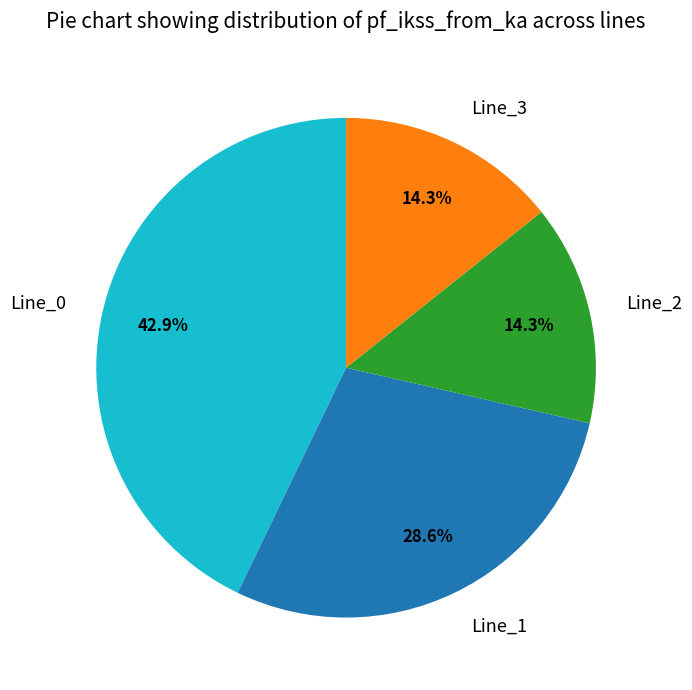

Which has a higher value, Line_1 or Line_3?

Line_1